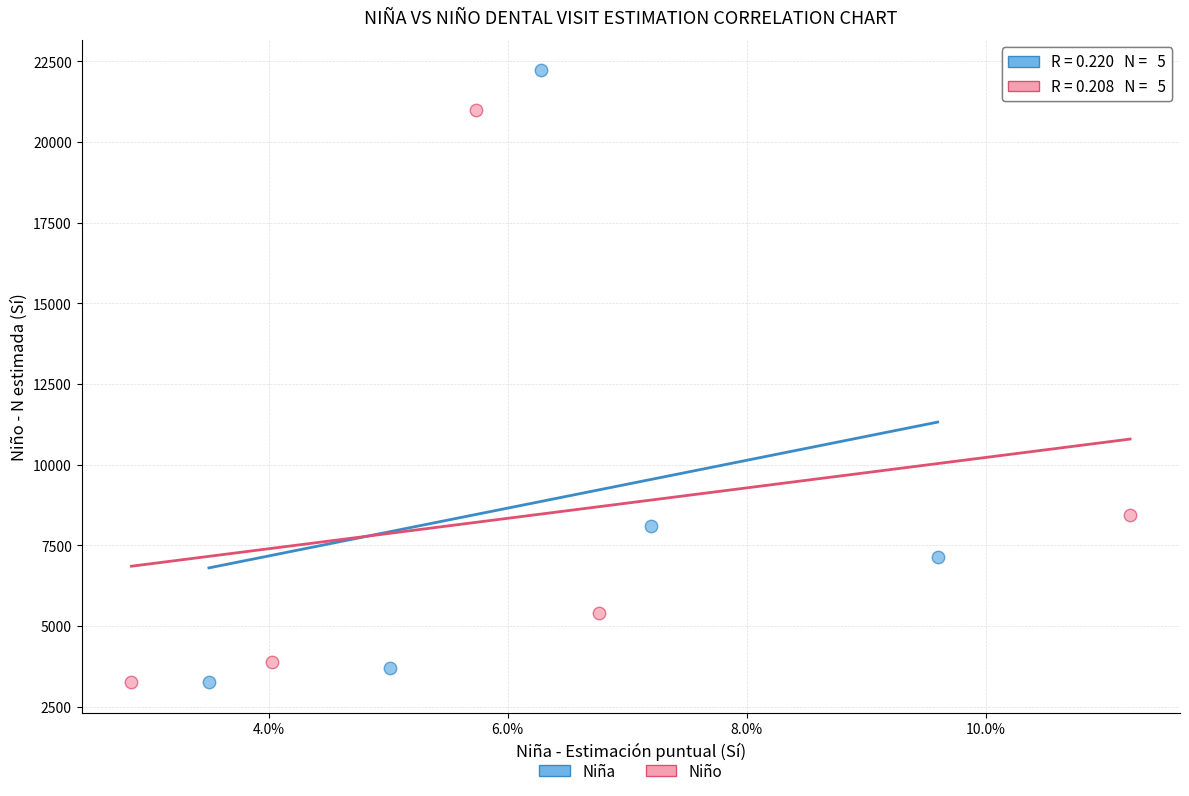

Which series has the widest spread of Y values?

Niña